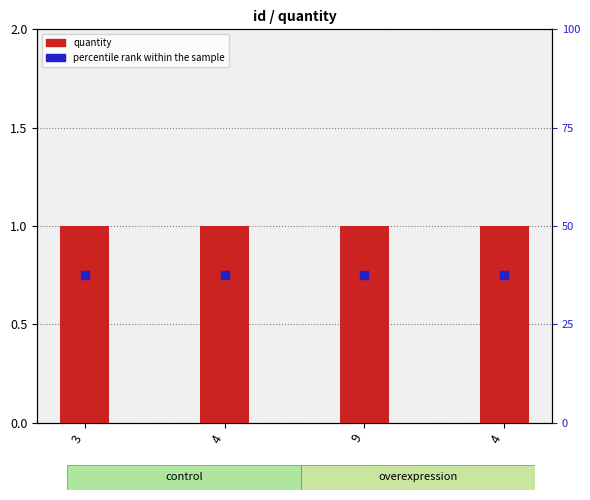

Is the value of quantity at 9 greater than the value of percentile rank within the sample at 4?

Yes